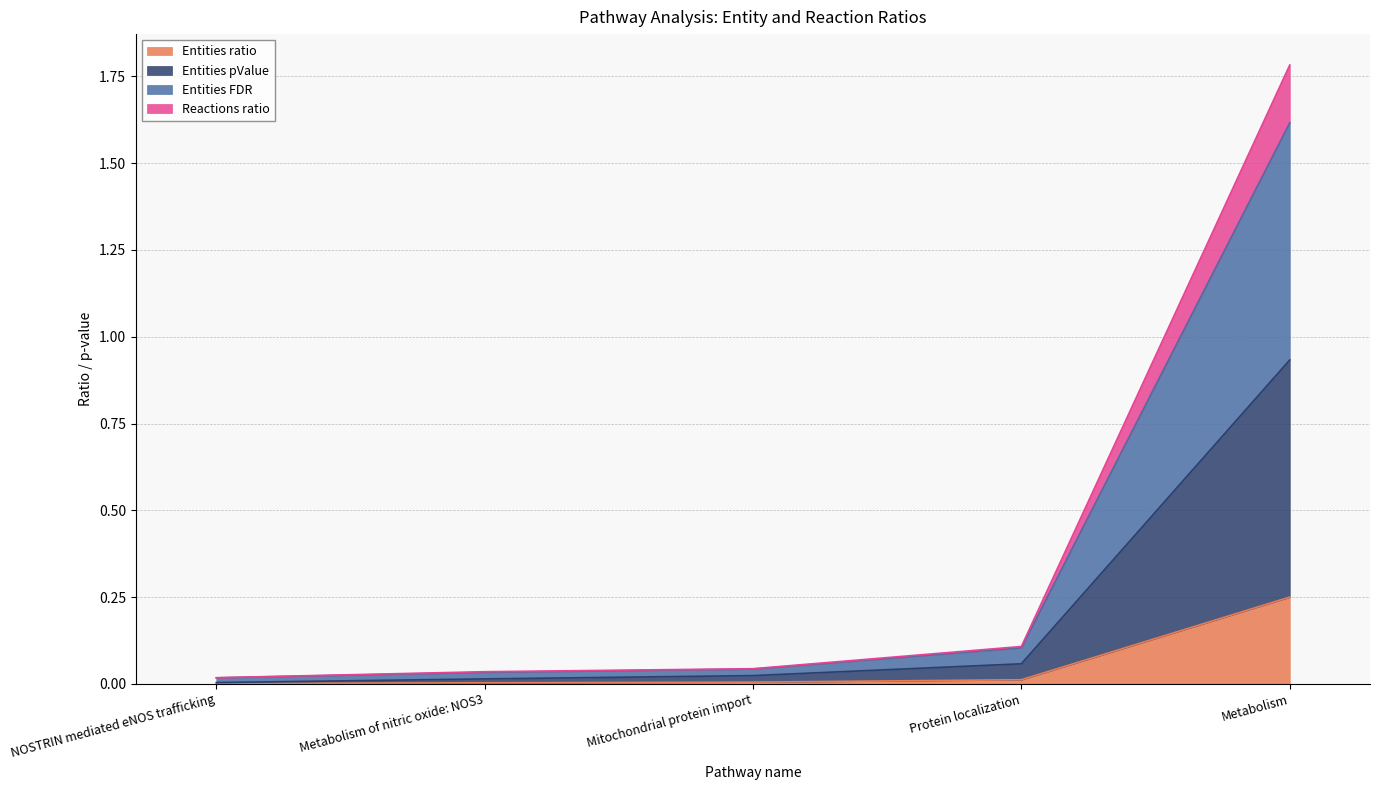

The value of Entities pValue at Metabolism is 0.9. True or false?

True